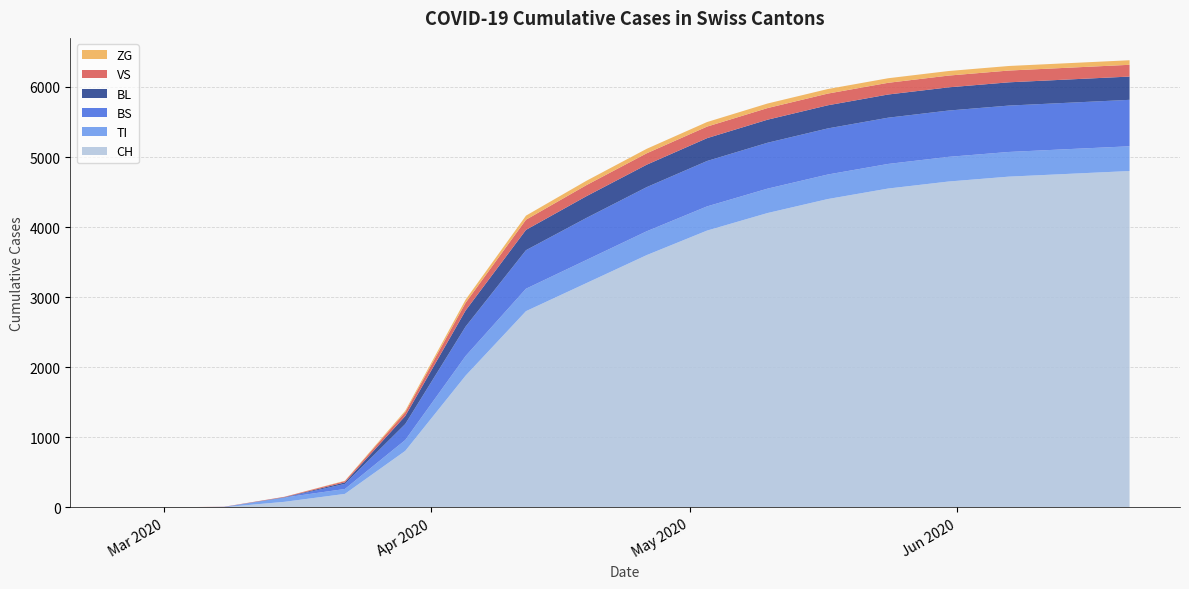

Reading right to left, transcribe all the data shown in this chart.

CH: 4800	4760	4720	4650	4550	4400	4200	3950	3600	3200	2800	1880	806	192	79	3	0	0
TI: 353	353	352	352	351	350	348	345	340	330	320	280	155	70	61	0	0	0
BS: 663	662	662	661	660	658	655	648	630	600	550	420	228	73	0	4	0	0
BL: 332	332	332	331	331	330	329	326	320	310	290	230	115	21	5	0	0	0
VS: 168	168	168	168	167	167	166	165	163	158	145	110	54	19	6	2	0	0
ZG: 65	65	65	65	65	65	65	65	64	62	58	45	21	5	0	0	0	0